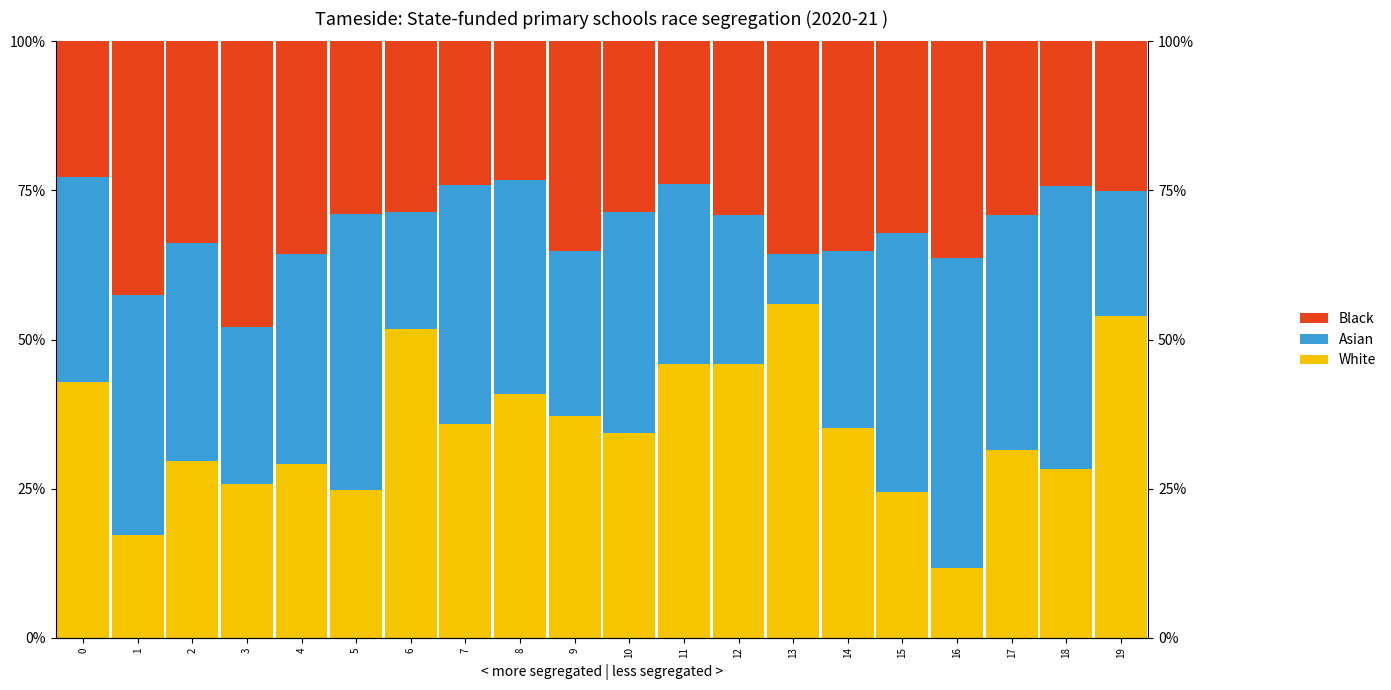

What are all the series names shown in the legend?

White, Asian, Black